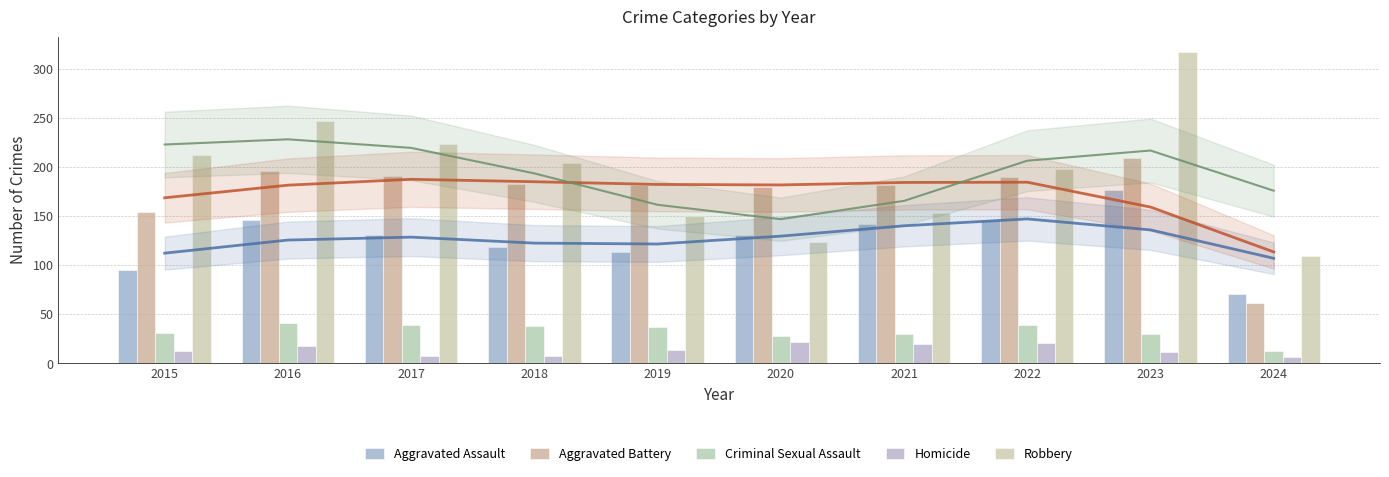

Count the number of categories in the chart.

10